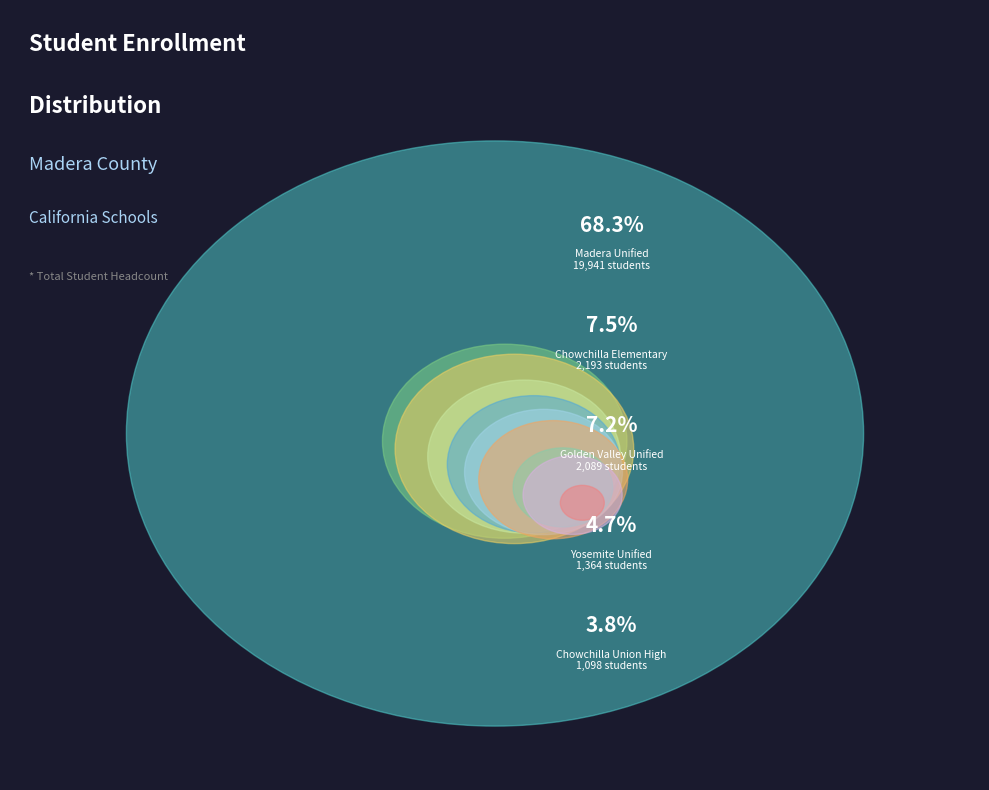

Is there a majority slice in this chart?

Yes